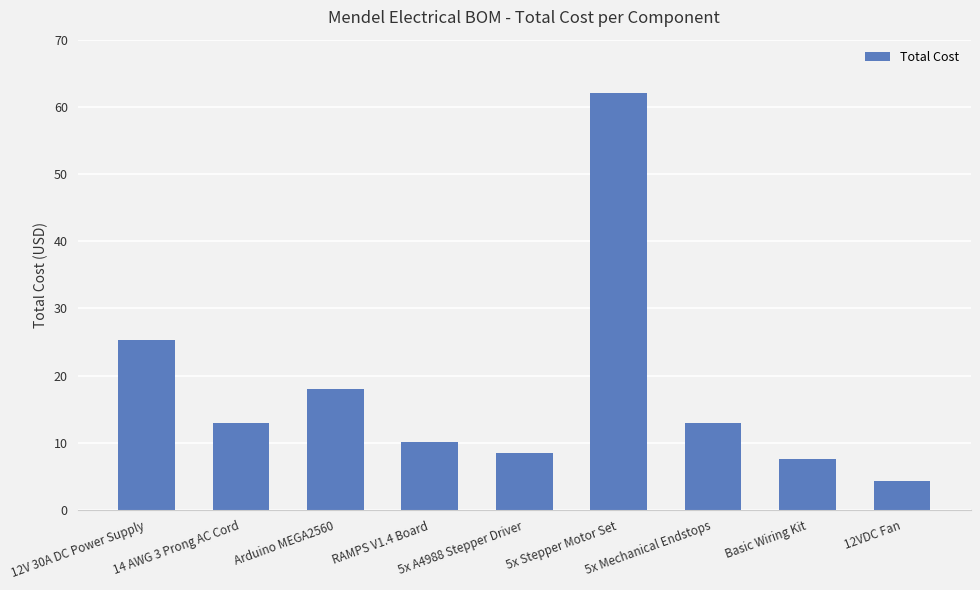

The chart shows a value of 13.0 at 14 AWG 3 Prong AC Cord. True or false?

True